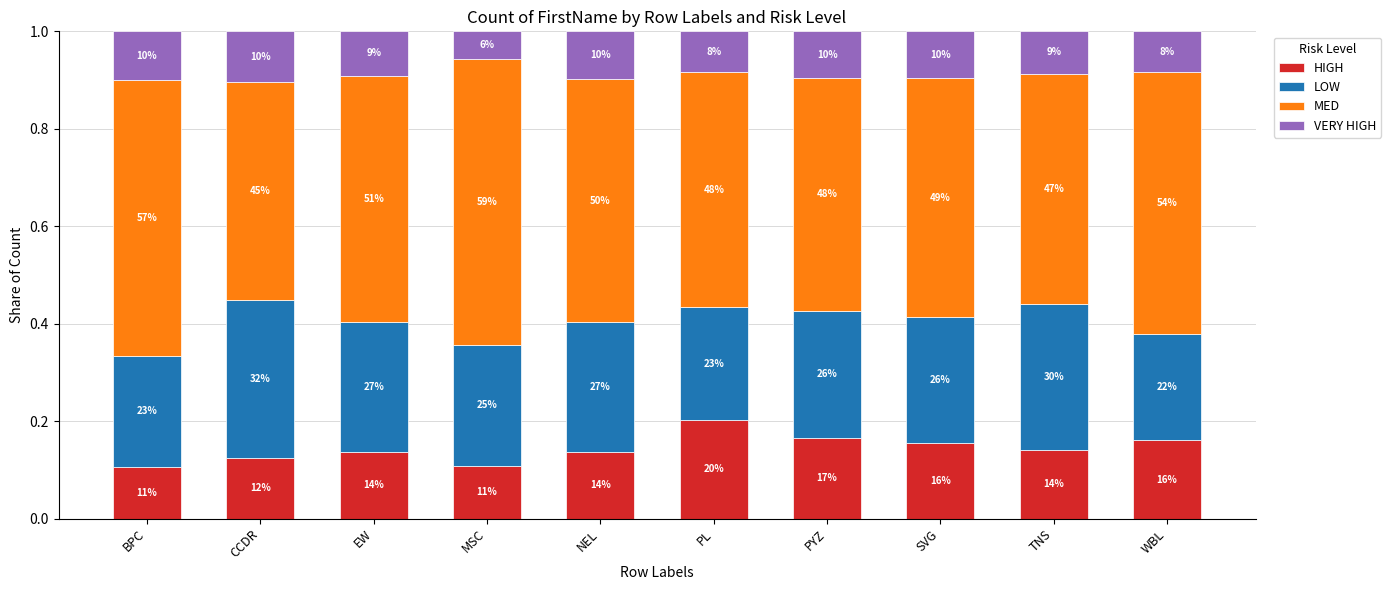

Are the bars horizontal?

No